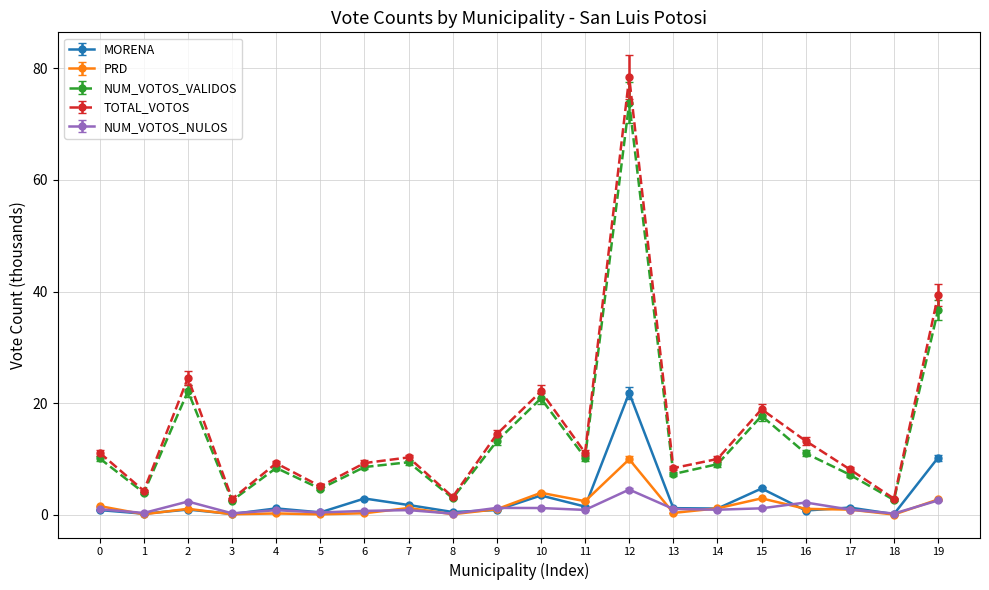

Where is the first local maximum for NUM_VOTOS_NULOS?

2